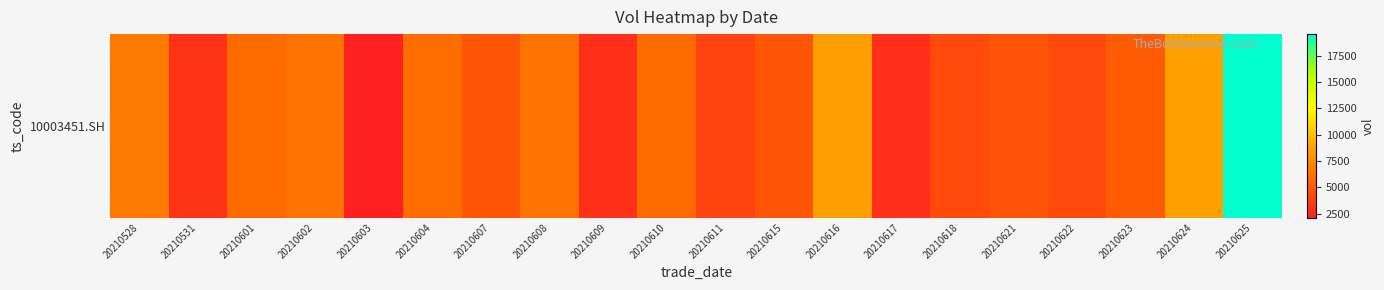

Which has a higher value, 20210531 or 20210625?

20210625